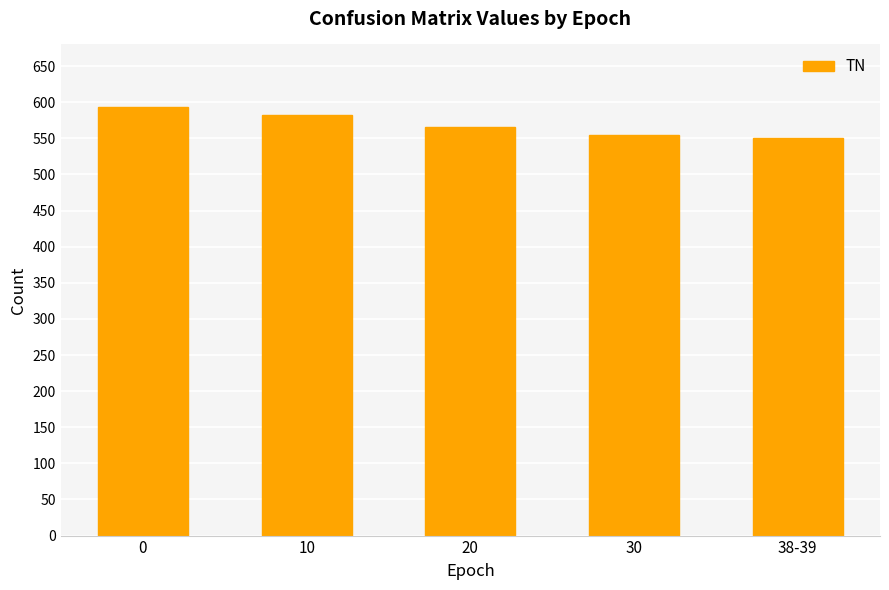

The chart shows a value of 324 at 10. True or false?

False